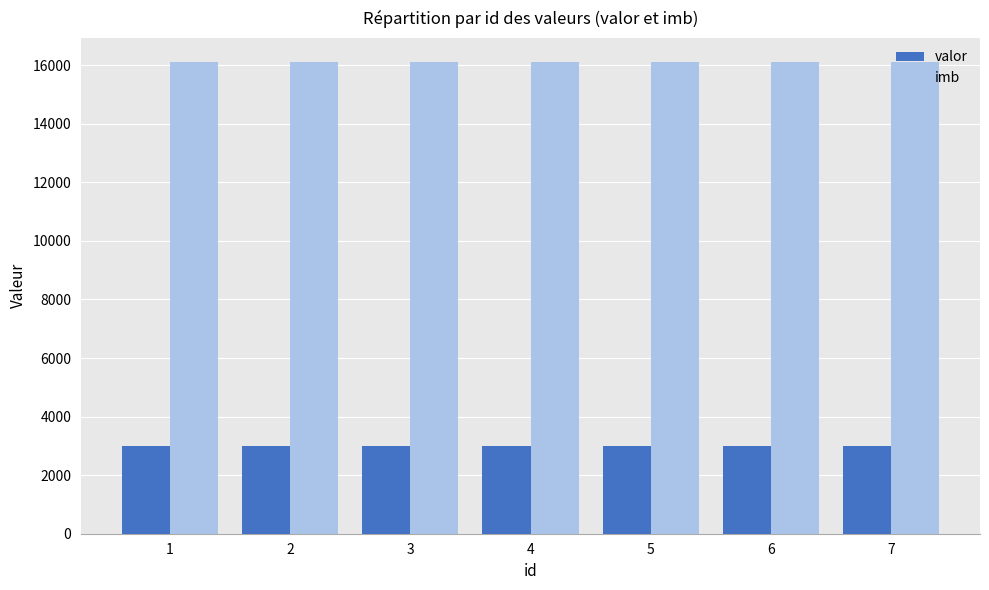

What is the sum of the imb values at 6 and 4?

32246